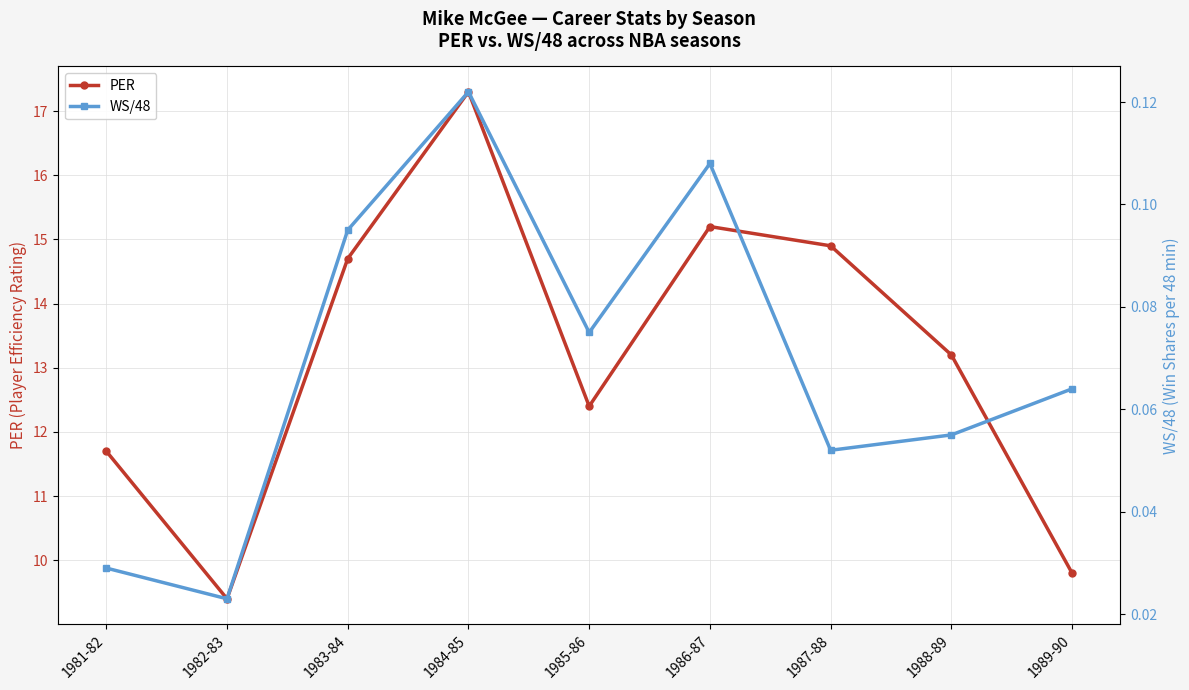

True or false: WS/48 and PER intersect in this chart.

False